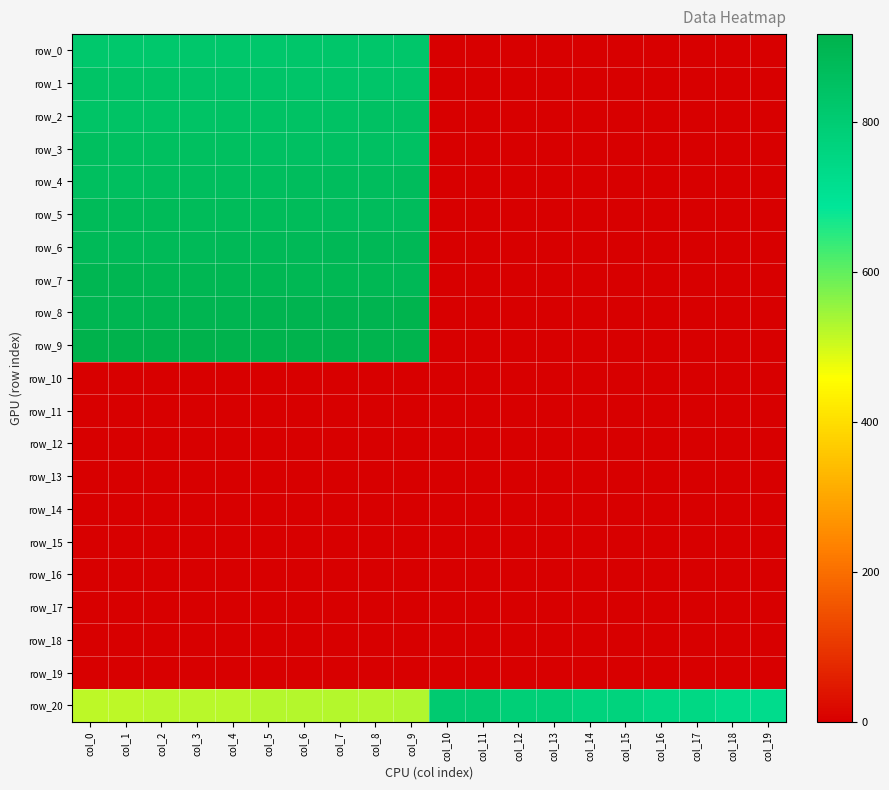

How many categories are shown in the chart?

20